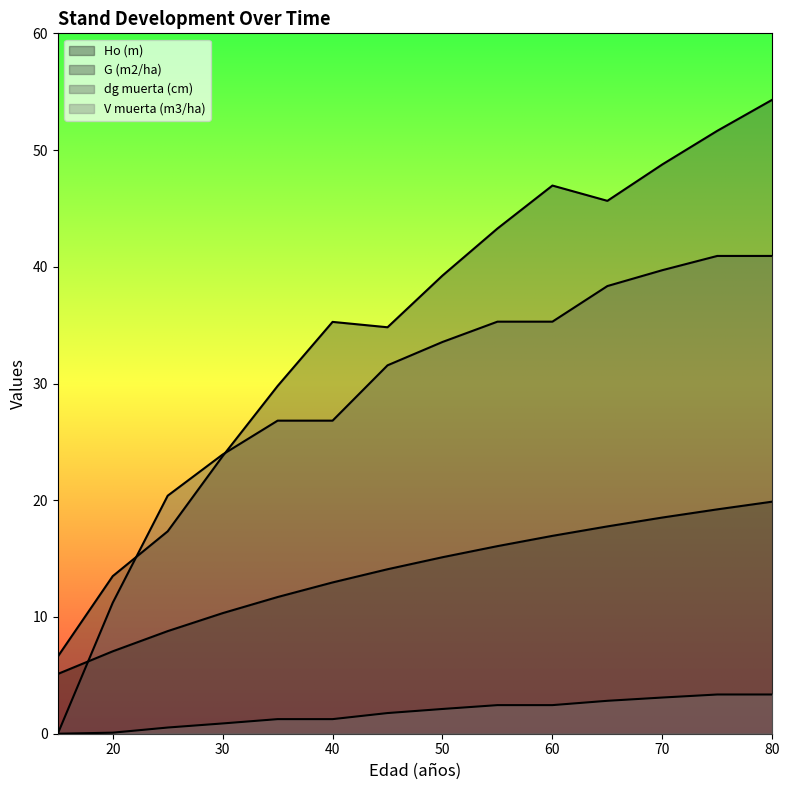

Reading left to right, what are all the values shown in this chart?

Ho (m): 15=5.1	20=7.1	25=8.8	30=10.3	35=11.7	40=13.0	45=14.1	50=15.1	55=16.1	60=16.9	65=17.8	70=18.5	75=19.2	80=19.9
G (m2/ha): 15=6.6	20=13.5	25=17.3	30=23.8	35=29.8	40=35.3	45=34.8	50=39.2	55=43.3	60=47.0	65=45.6	70=48.8	75=51.6	80=54.3
dg muerta (cm): 15=0.0	20=11.2	25=20.4	30=23.9	35=26.8	40=26.8	45=31.6	50=33.6	55=35.3	60=35.3	65=38.4	70=39.7	75=40.9	80=40.9
V muerta (m3/ha): 15=0.0	20=0.1	25=0.5	30=0.9	35=1.2	40=1.2	45=1.8	50=2.1	55=2.5	60=2.5	65=2.8	70=3.1	75=3.4	80=3.4